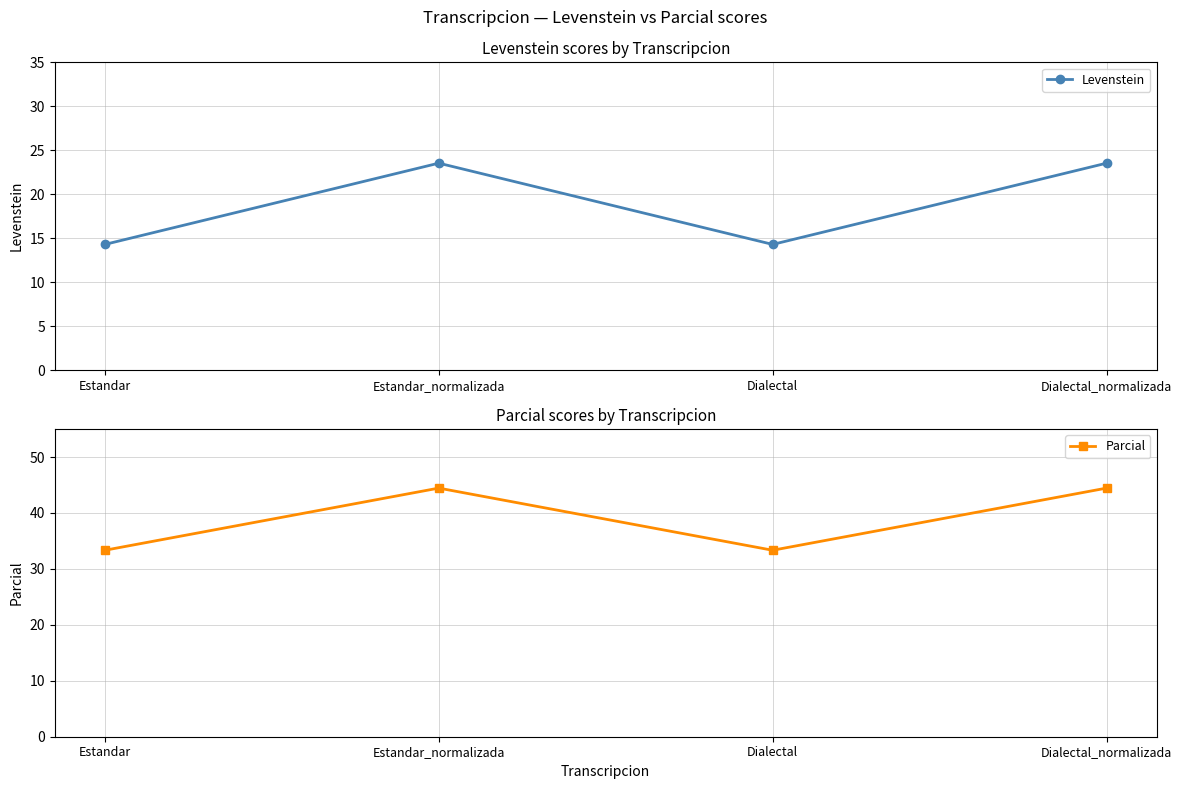

What is the sum of all Levenstein values?

75.6